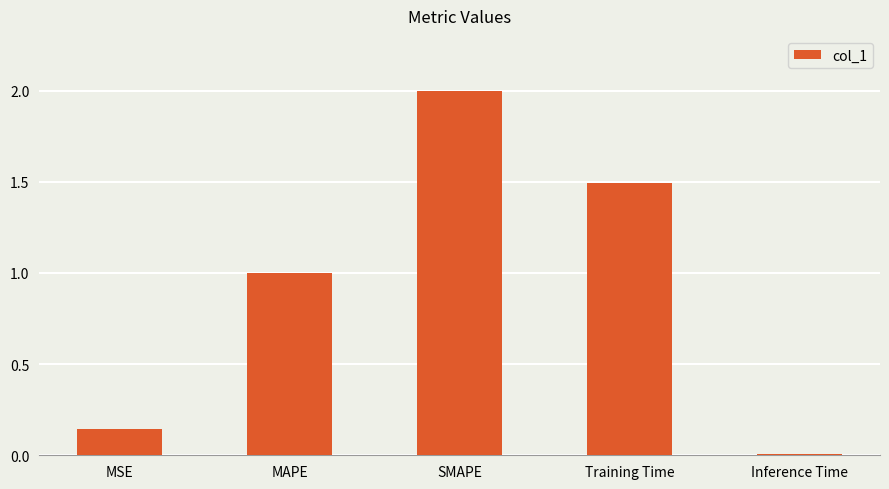

The chart shows a value of 1.5 at Training Time. True or false?

True